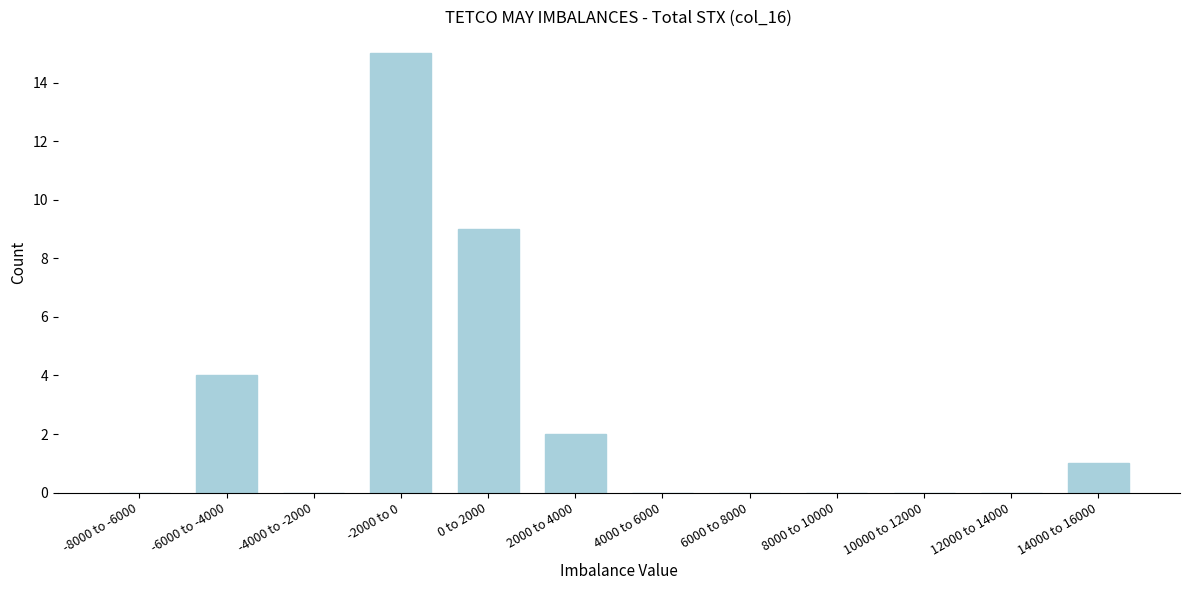

Reading right to left, extract all data points from this chart.

14000 to 16000=1	12000 to 14000=0	10000 to 12000=0	8000 to 10000=0	6000 to 8000=0	4000 to 6000=0	2000 to 4000=2	0 to 2000=9	-2000 to 0=15	-4000 to -2000=0	-6000 to -4000=4	-8000 to -6000=0